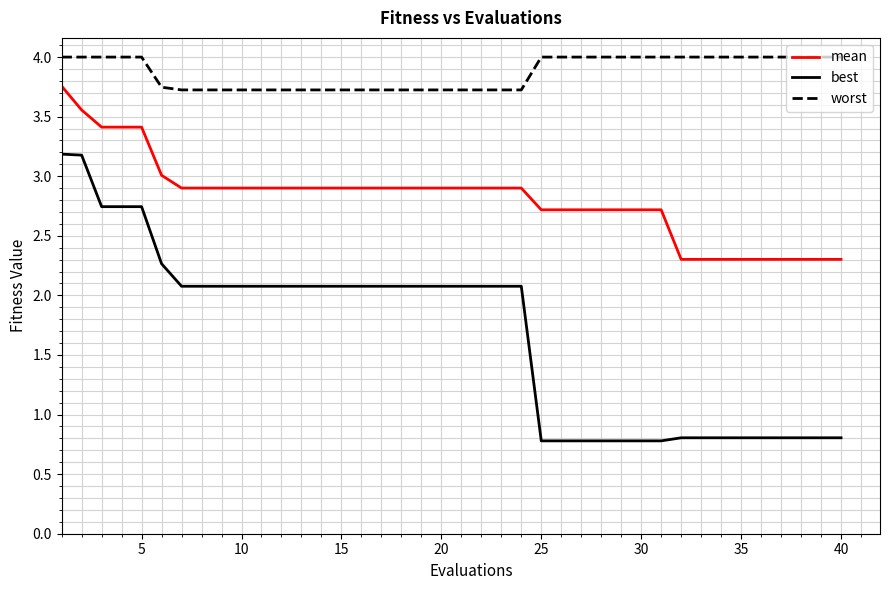

Which series has the widest spread of values?

best